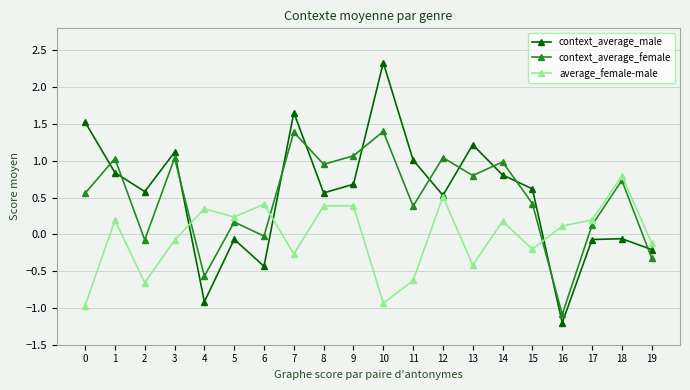

At which category does average_female-male reach its first local valley?

2